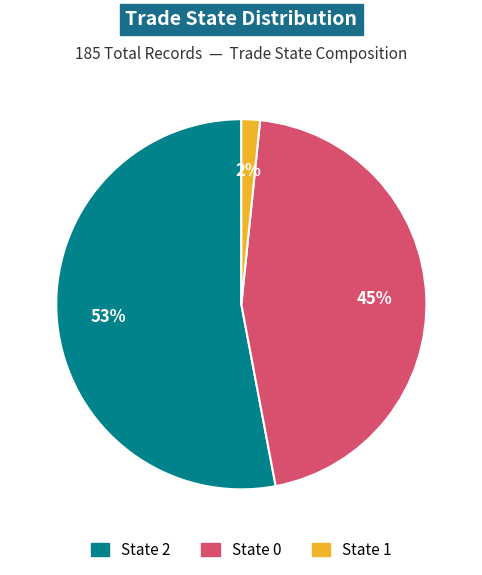

The State 2 slice represents 53% of the pie. True or false?

True